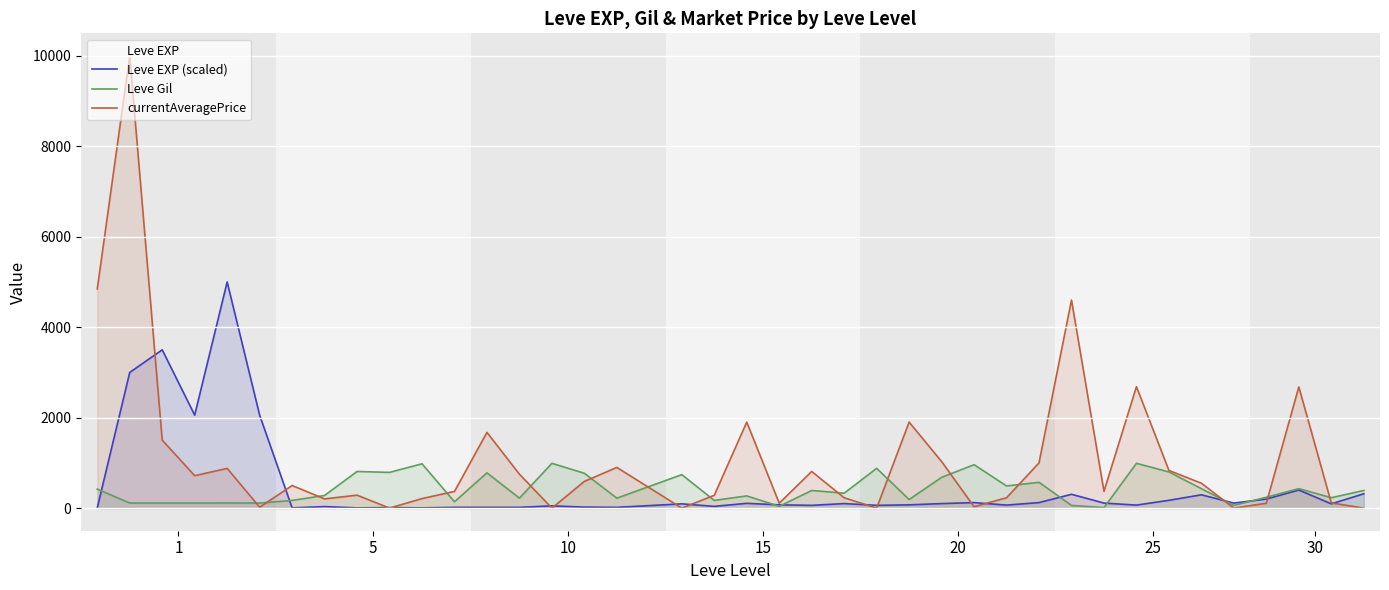

How many interior local peaks does the Leve EXP (scaled) series have?

12